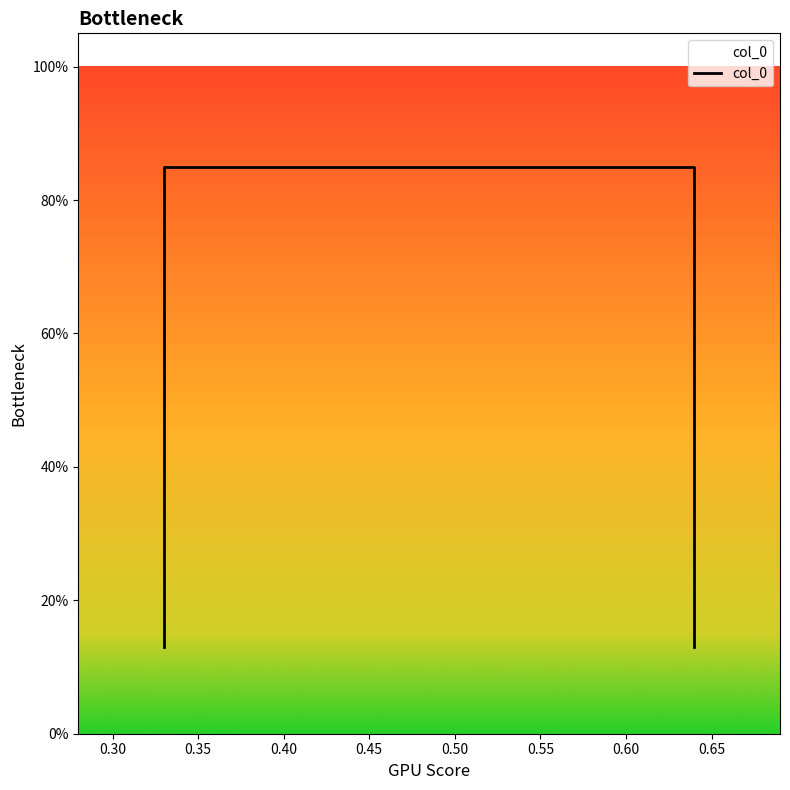

What is the minimum value shown in the chart?

0.1